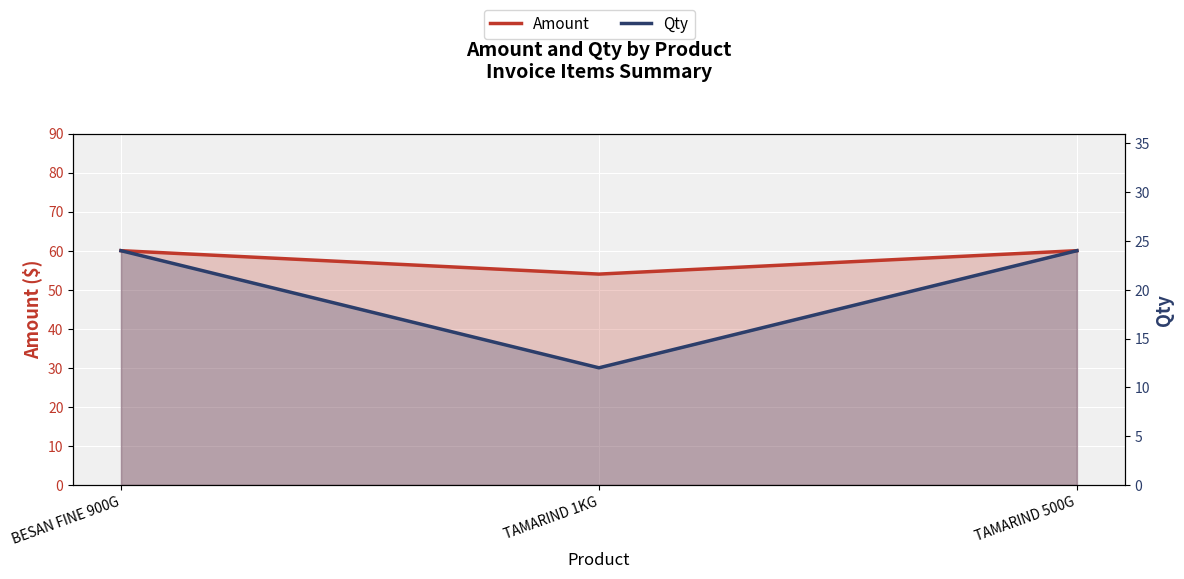

At which category is the sum across all series the highest?

BESAN FINE 900G